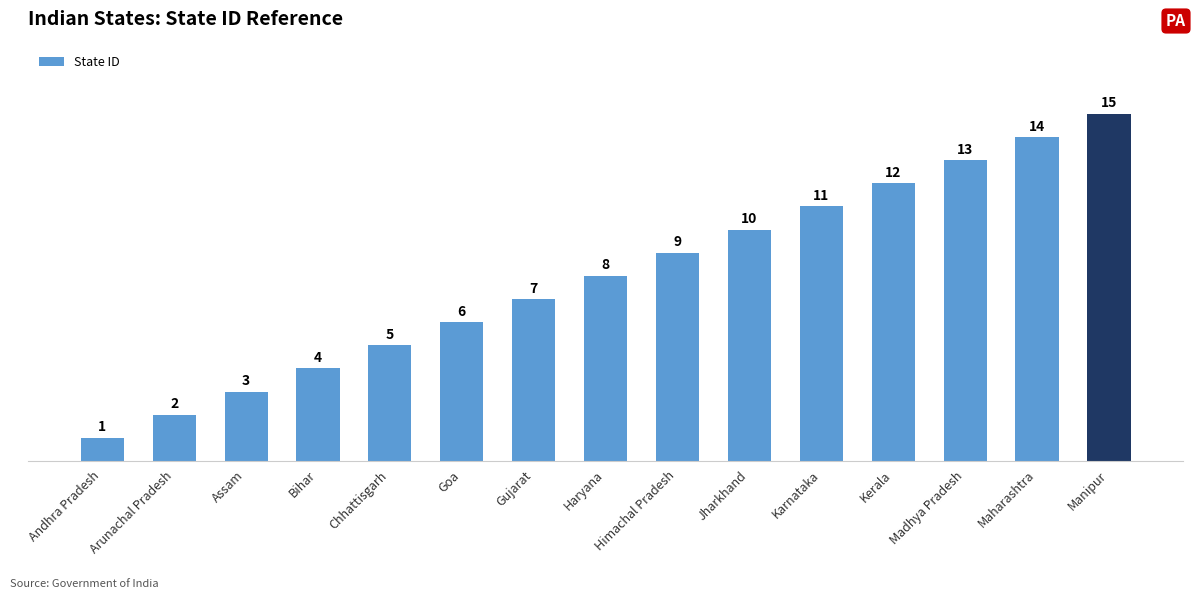

Rank the categories by value from lowest to highest.

Andhra Pradesh, Arunachal Pradesh, Assam, Bihar, Chhattisgarh, Goa, Gujarat, Haryana, Himachal Pradesh, Jharkhand, Karnataka, Kerala, Madhya Pradesh, Maharashtra, Manipur